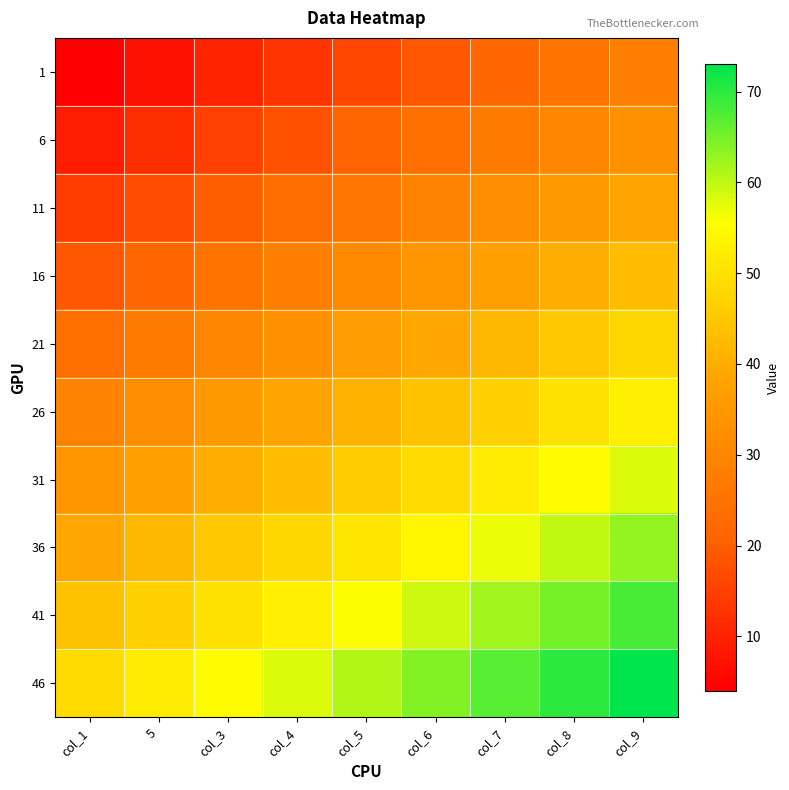

Reading right to left, what are all the values shown in this chart?

1: col_9=28	col_8=25	col_7=22	col_6=19	col_5=16	col_4=13	col_3=10	5=7	col_1=4
6: col_9=33	col_8=30	col_7=27	col_6=24	col_5=21	col_4=18	col_3=15	5=12	col_1=9
11: col_9=38	col_8=35	col_7=32	col_6=29	col_5=26	col_4=23	col_3=20	5=17	col_1=14
16: col_9=43	col_8=40	col_7=37	col_6=34	col_5=31	col_4=28	col_3=25	5=22	col_1=19
21: col_9=48	col_8=45	col_7=42	col_6=39	col_5=36	col_4=33	col_3=30	5=27	col_1=24
26: col_9=53	col_8=50	col_7=47	col_6=44	col_5=41	col_4=38	col_3=35	5=32	col_1=29
31: col_9=58	col_8=55	col_7=52	col_6=49	col_5=46	col_4=43	col_3=40	5=37	col_1=34
36: col_9=63	col_8=60	col_7=57	col_6=54	col_5=51	col_4=48	col_3=45	5=42	col_1=39
41: col_9=68	col_8=65	col_7=62	col_6=59	col_5=56	col_4=53	col_3=50	5=47	col_1=44
46: col_9=73	col_8=70	col_7=67	col_6=64	col_5=61	col_4=58	col_3=55	5=52	col_1=49